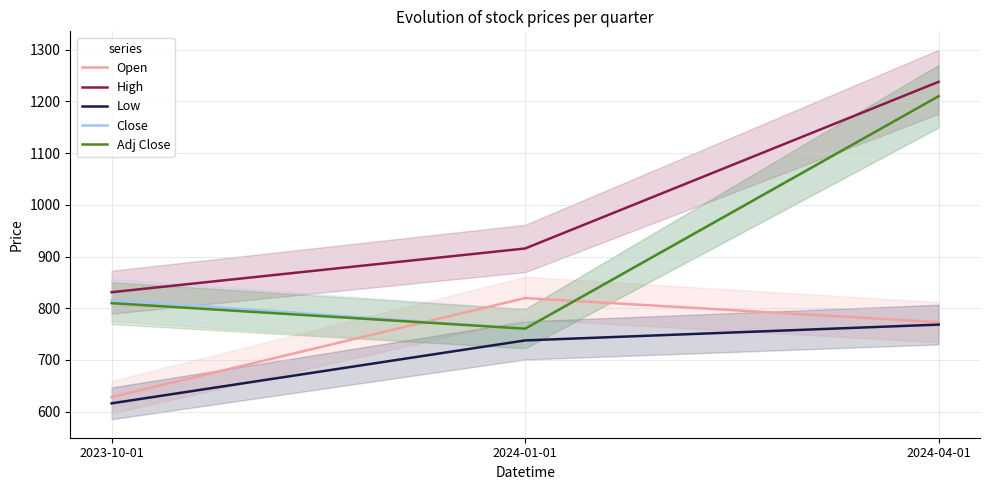

What is the difference between the highest and lowest values at 2024-04-01?

469.7